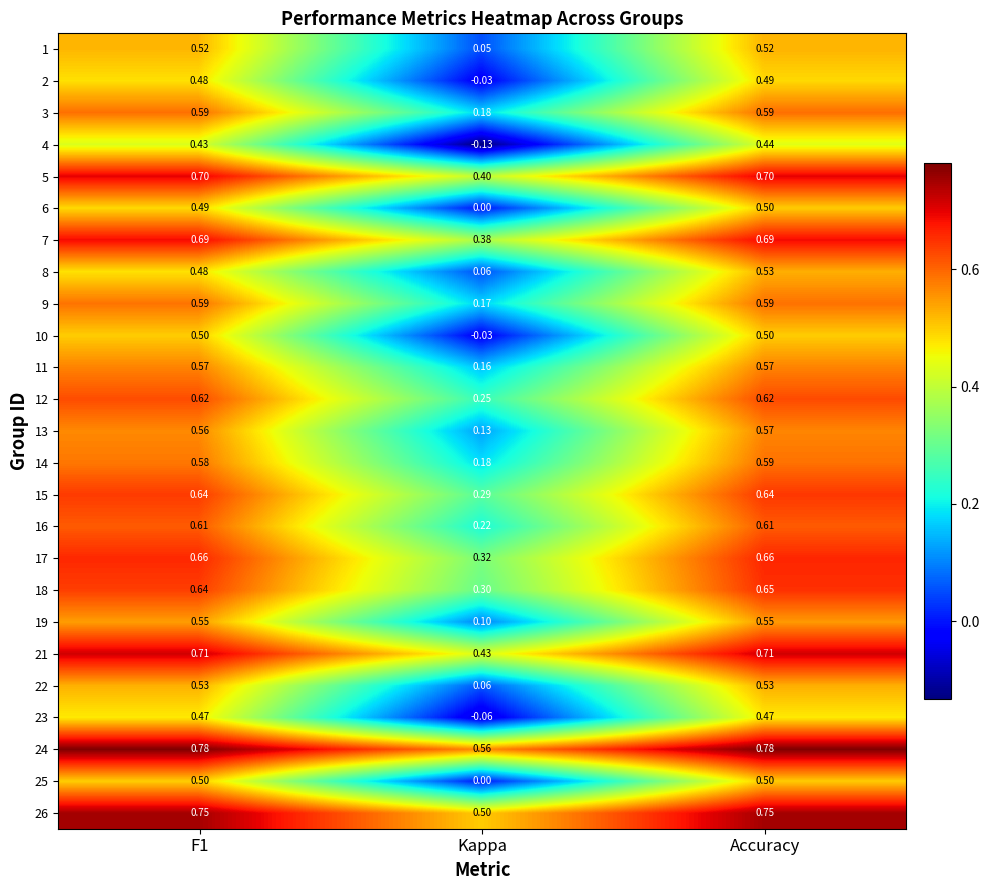

What is the total value across all series at Kappa?

4.5